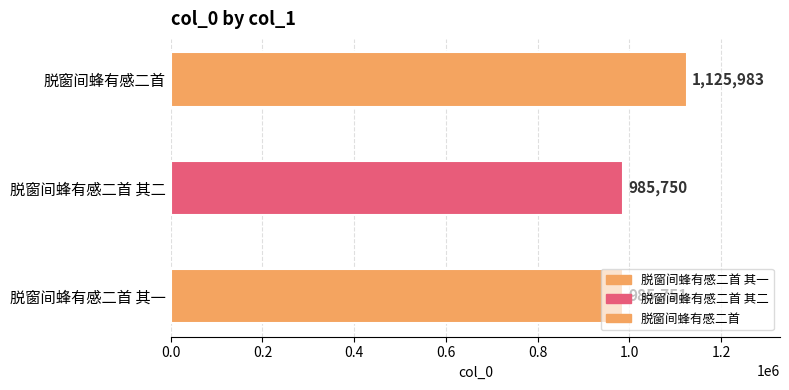

What is the difference between the values at 脱窗间蜂有感二首 其一 and 脱窗间蜂有感二首 其二?

1